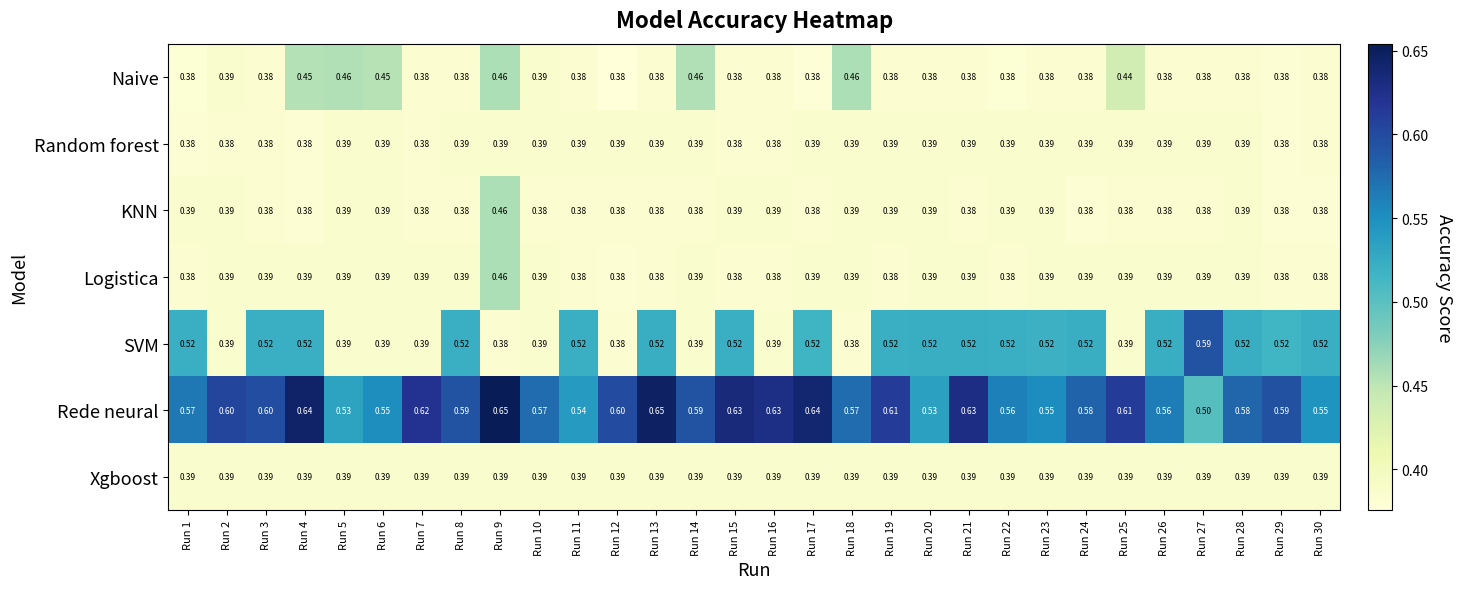

Is the value of Random forest at Run 7 greater than the value of Logistica at Run 10?

No